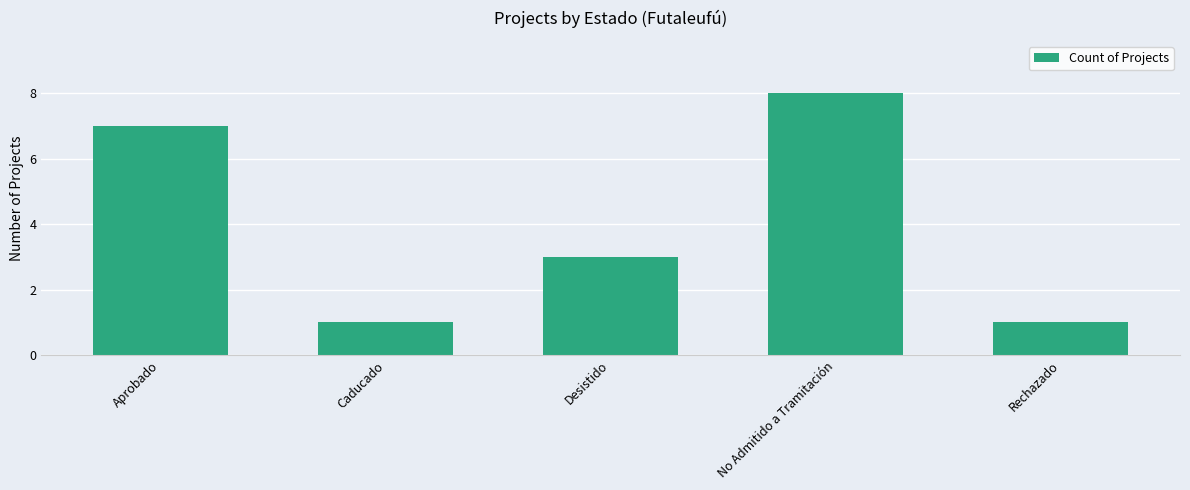

What is the change in value from Aprobado to Desistido?

-4